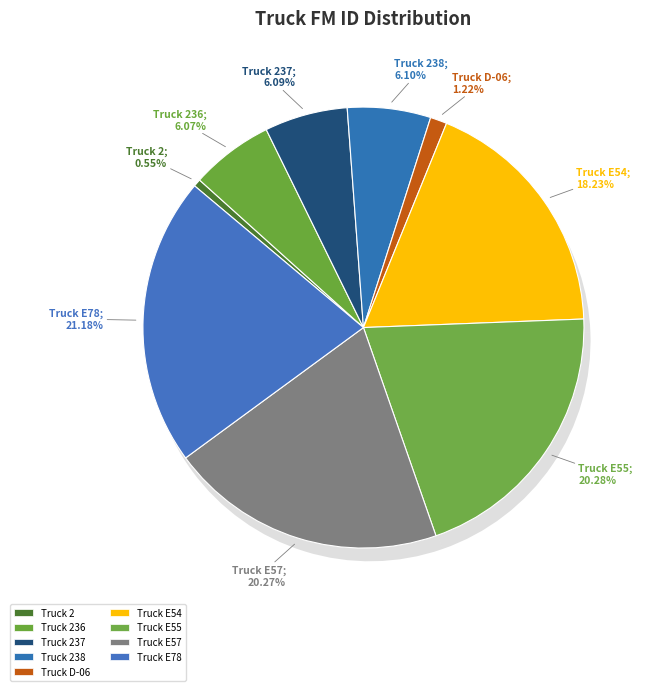

Count the number of slices in the pie.

9